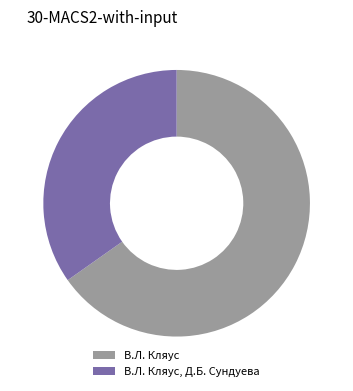

What is the ratio of the value at В.Л. Кляус to the value at В.Л. Кляус, Д.Б. Сундуева?

1.9